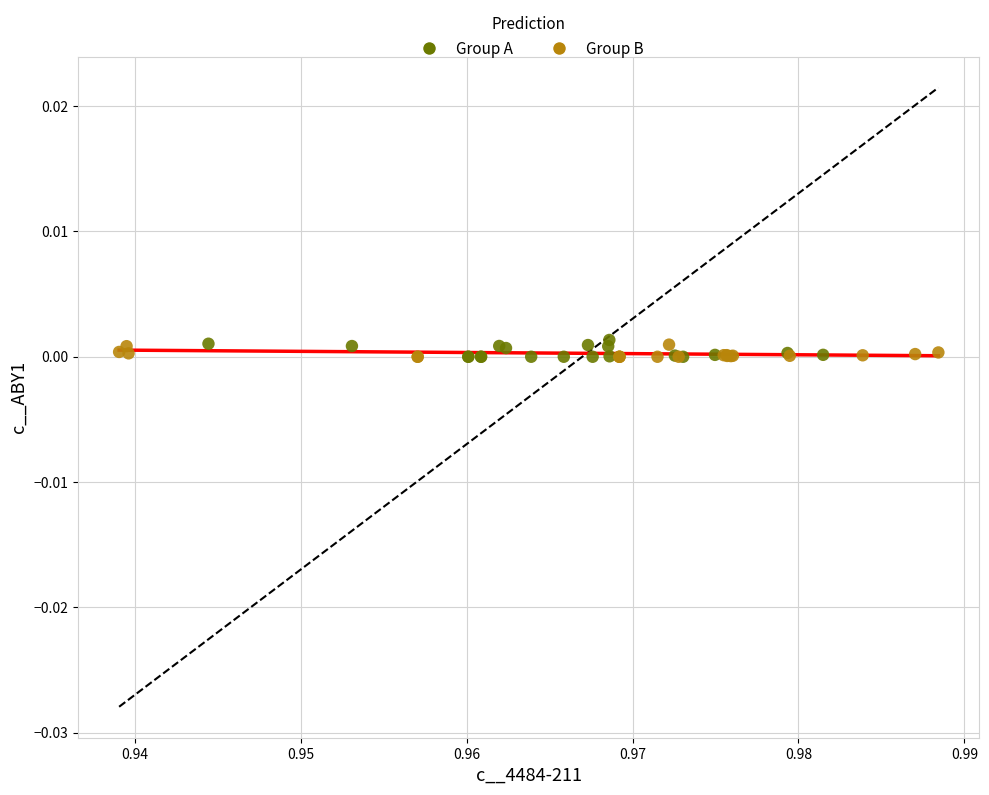

What are all the series names shown in the legend?

Group A, Group B